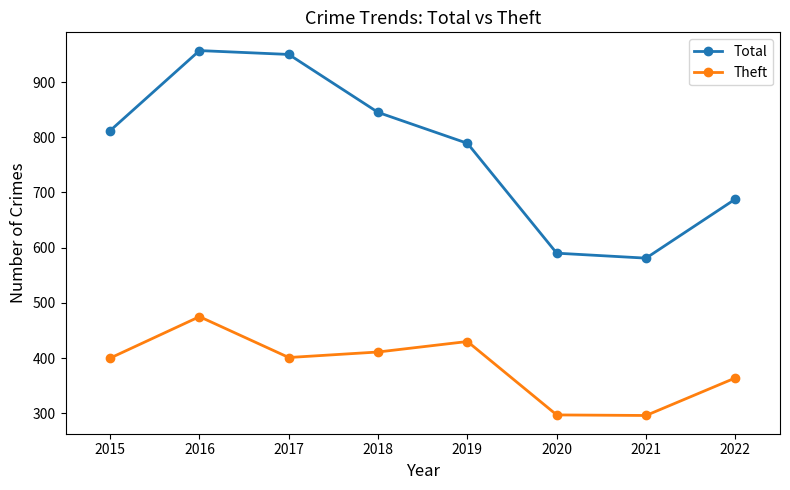

True or false: Total and Theft cross at least once.

False